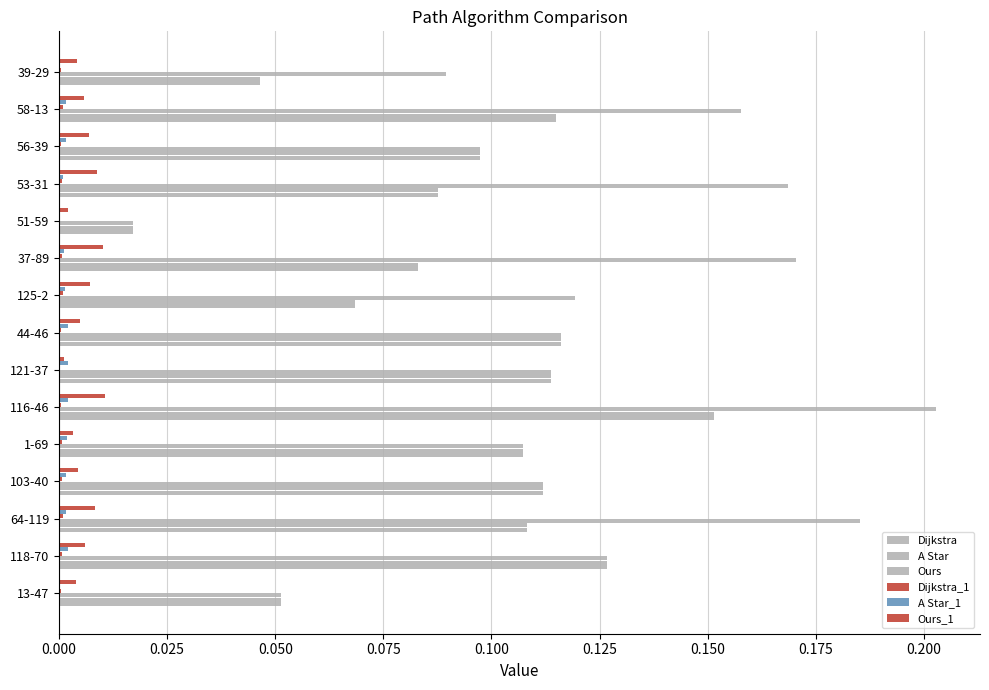

How many distinct data groups are displayed?

6